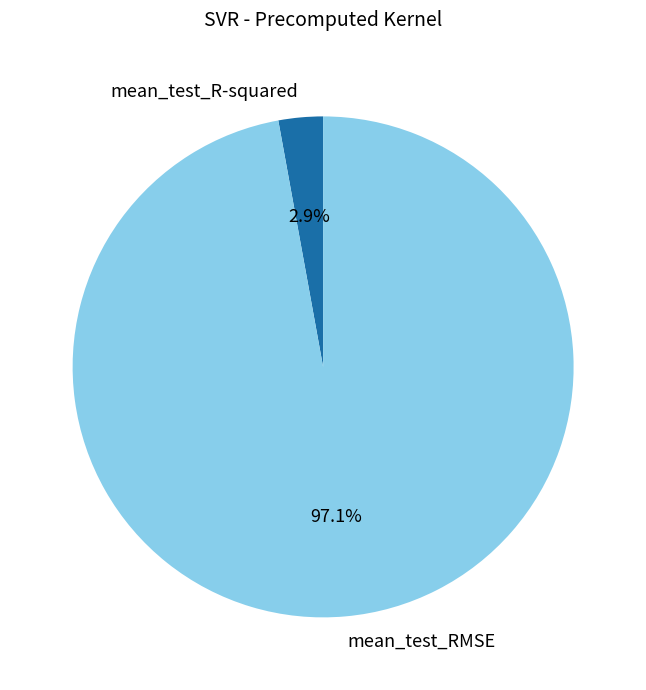

How many segments does this pie chart have?

2